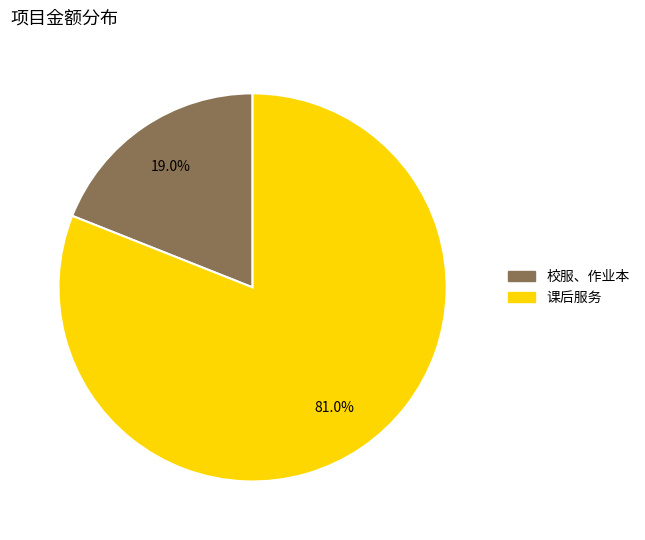

Rank the categories by value from highest to lowest.

课后服务, 校服、作业本